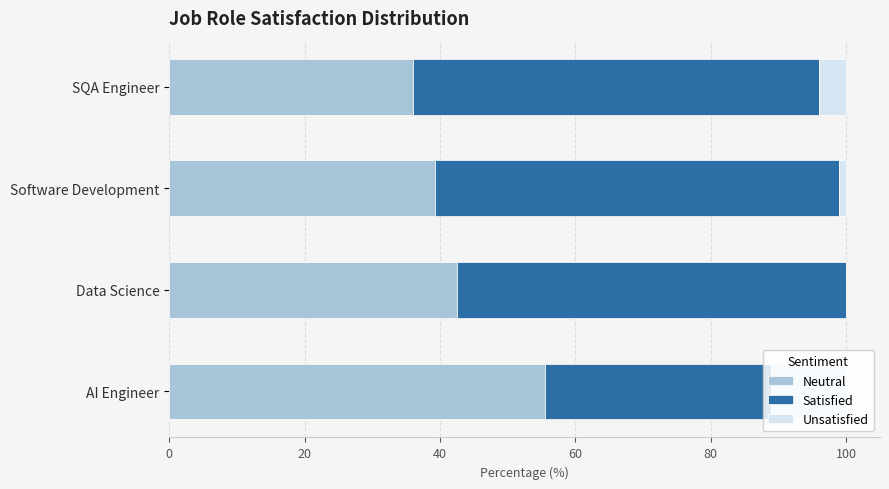

What is the maximum value for Neutral?

55.6